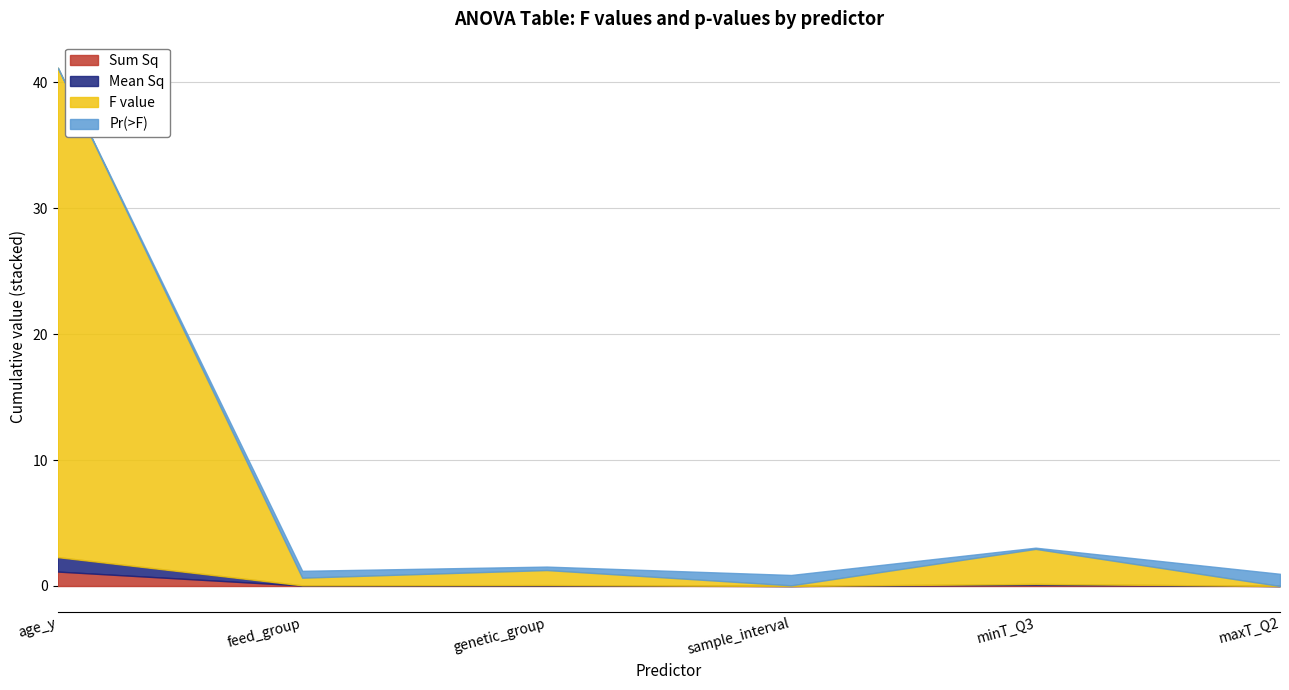

How many interior local valleys does the F value series have?

2